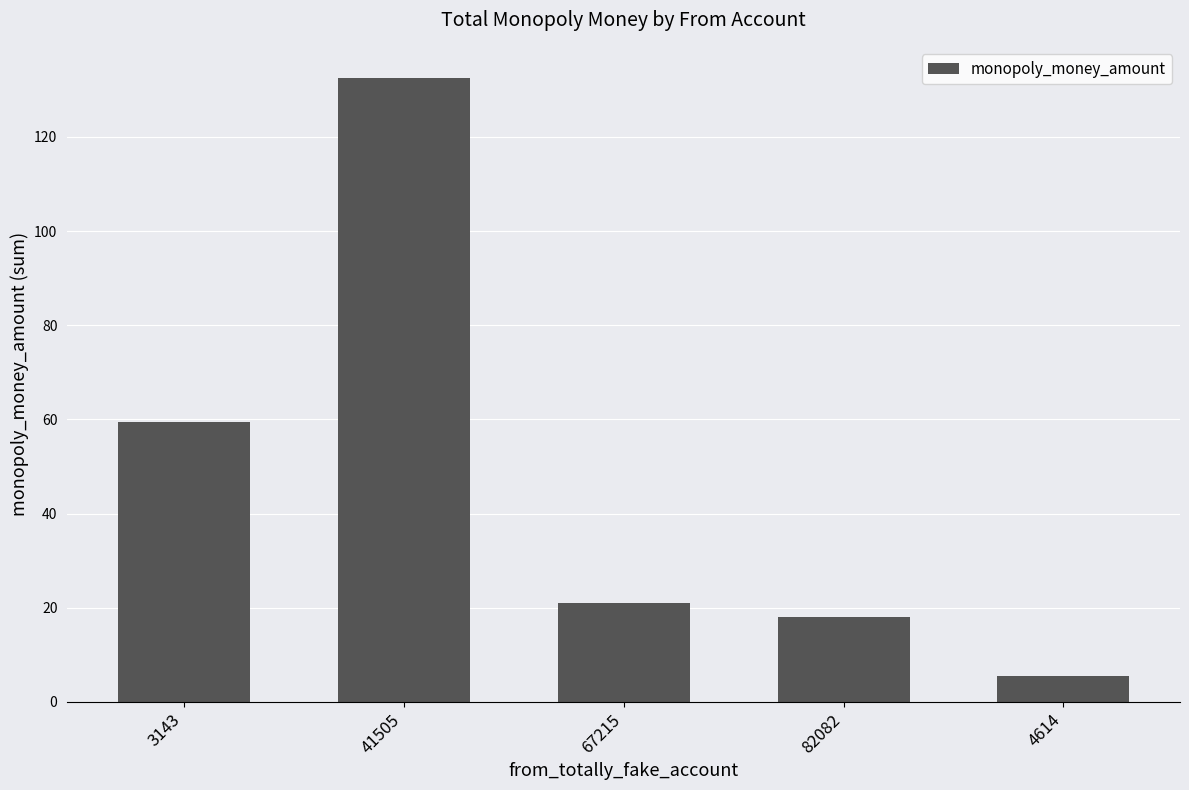

What is the difference between the maximum and minimum values?

127.0